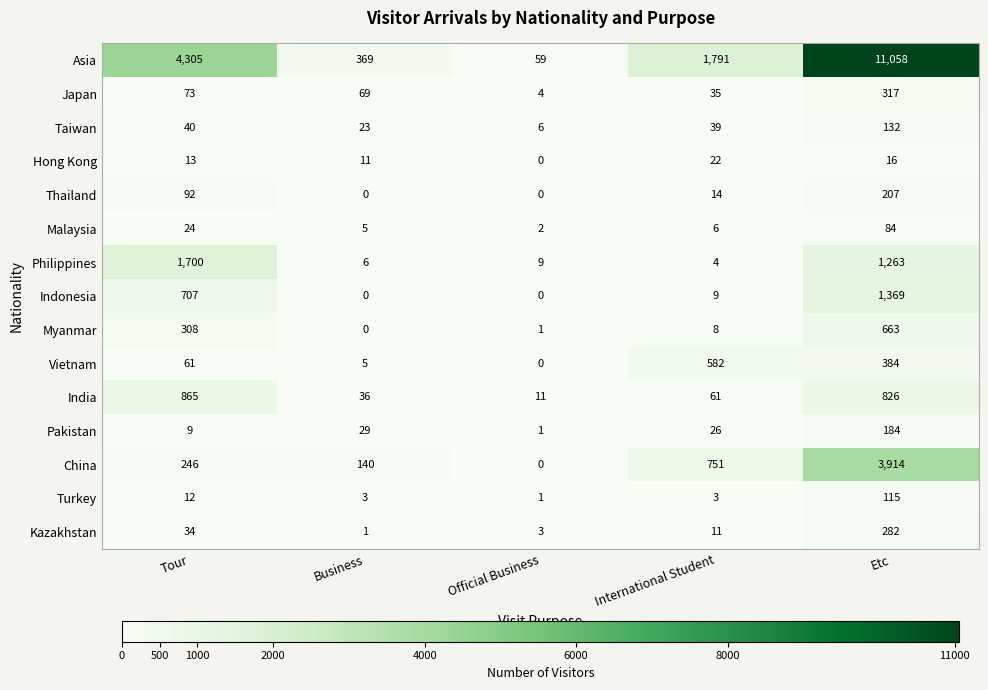

Which series has the largest total across all categories?

Asia